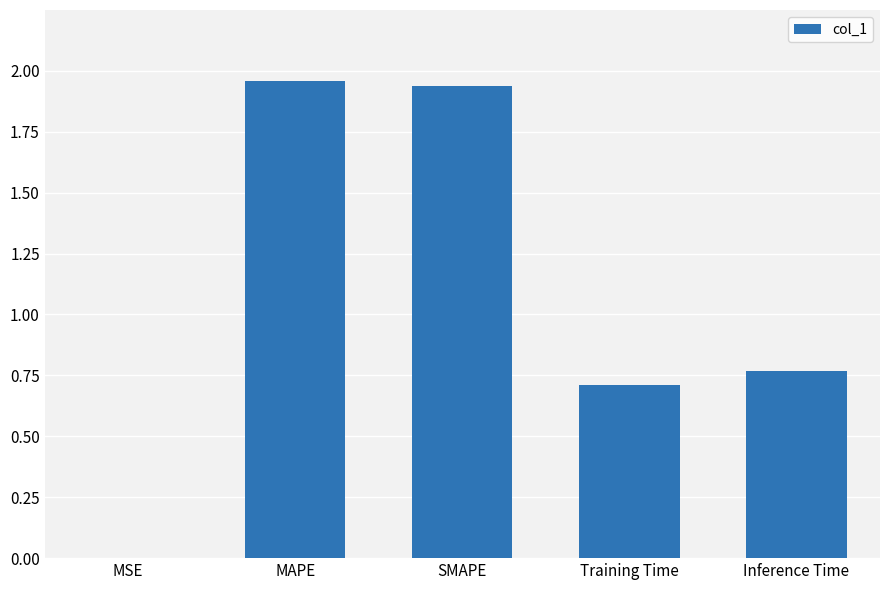

What is the sum of all values?

5.4